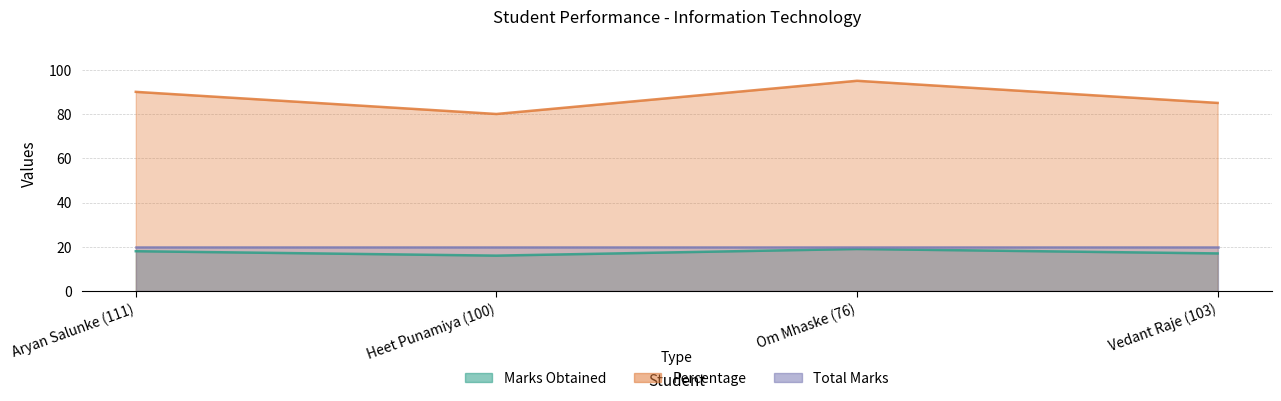

What is the total value across all series at Om Mhaske (76)?

114